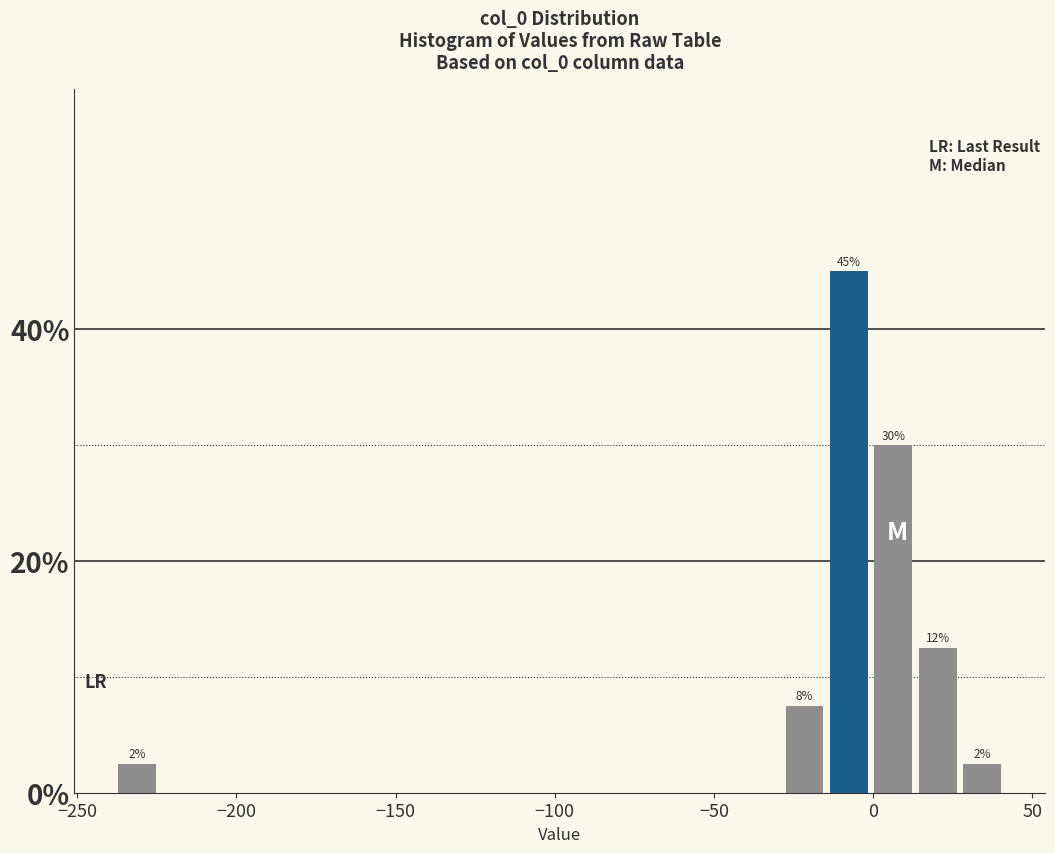

Read against the x-axis, roughly where is the centre of the tallest bar?

-10